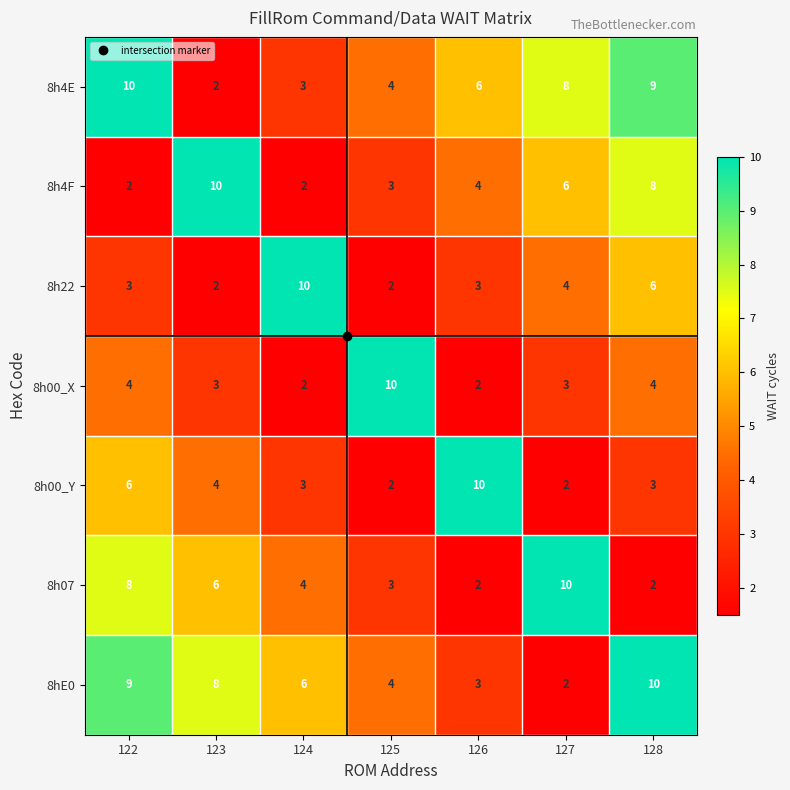

How many series are shown in this chart?

7